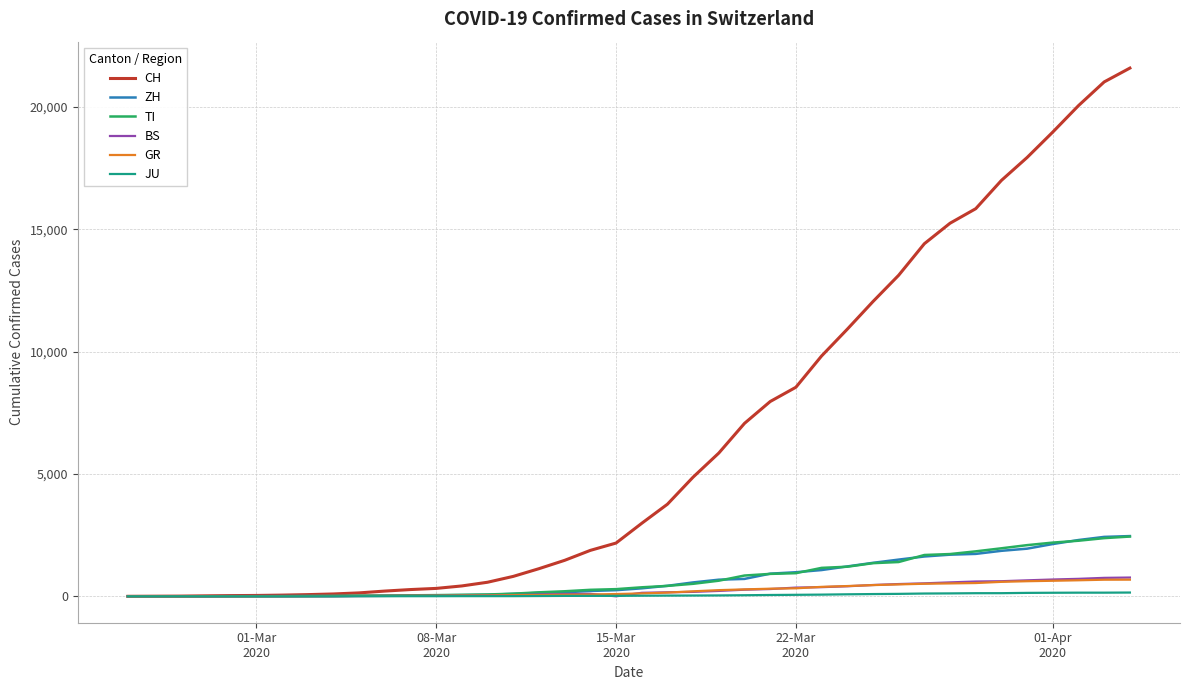

Which series has the largest total across all categories?

CH